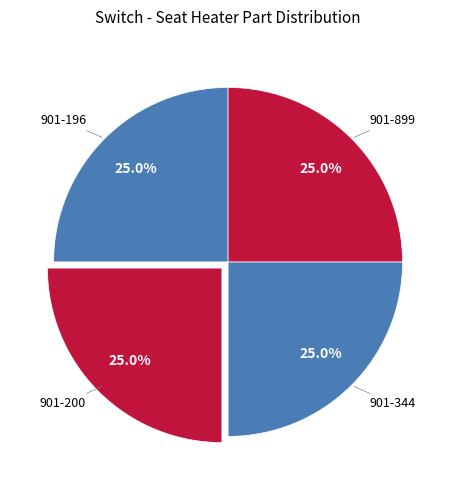

To the nearest percent, what is the average slice percentage?

25%